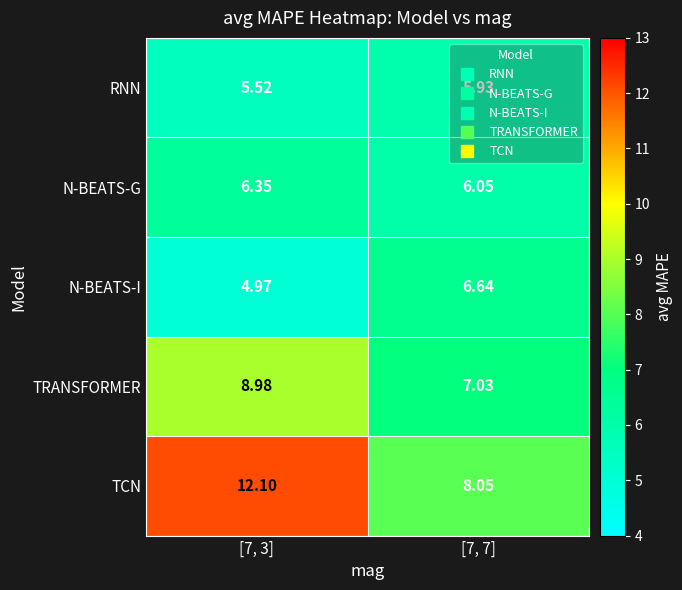

Between [7, 3] and [7, 7], which series saw the biggest shift?

TCN